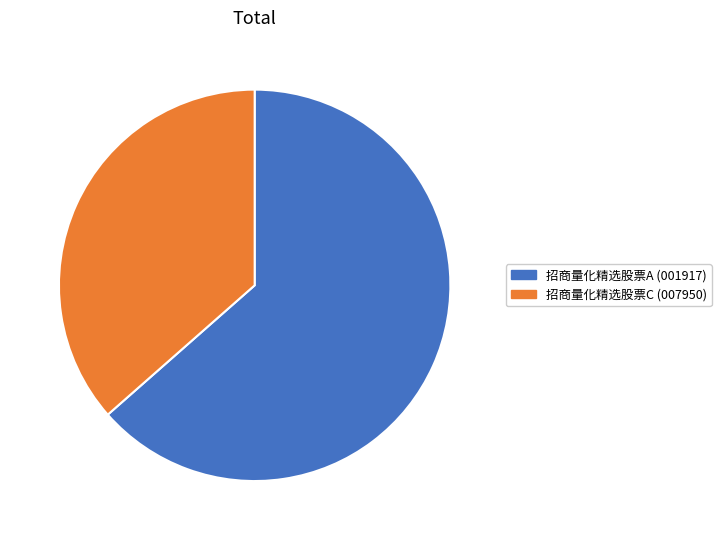

What is the majority slice?

招商量化精选股票A